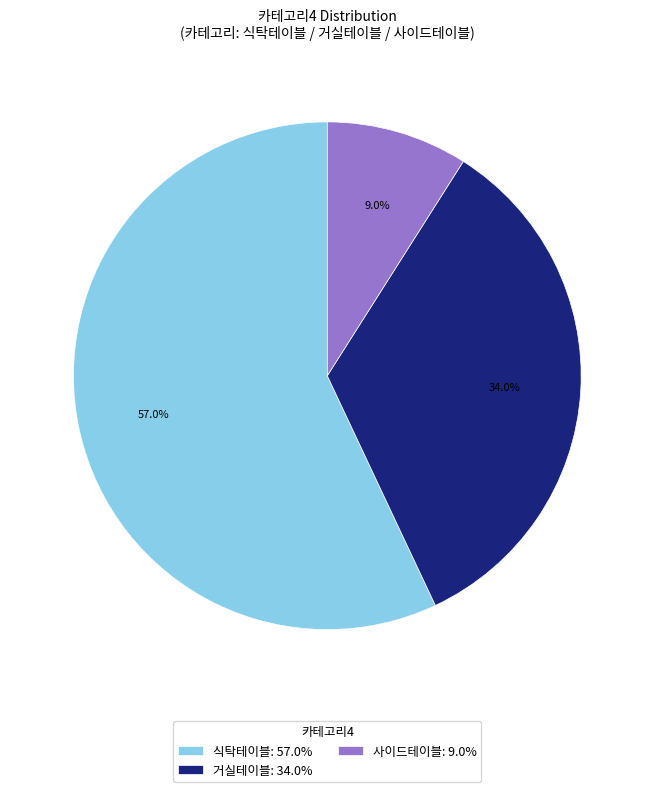

What is the ratio of the value at 거실테이블 to the value at 사이드테이블?

3.8